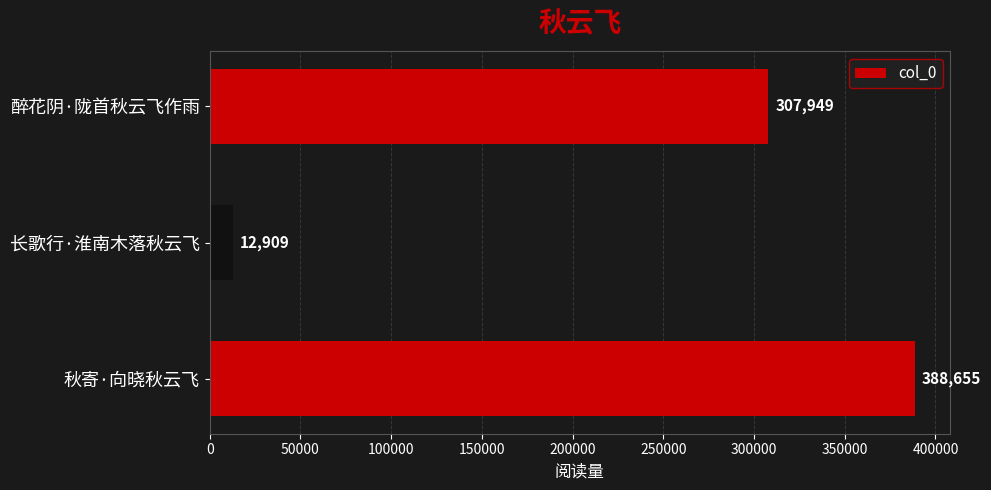

What is the minimum value shown in the chart?

12909